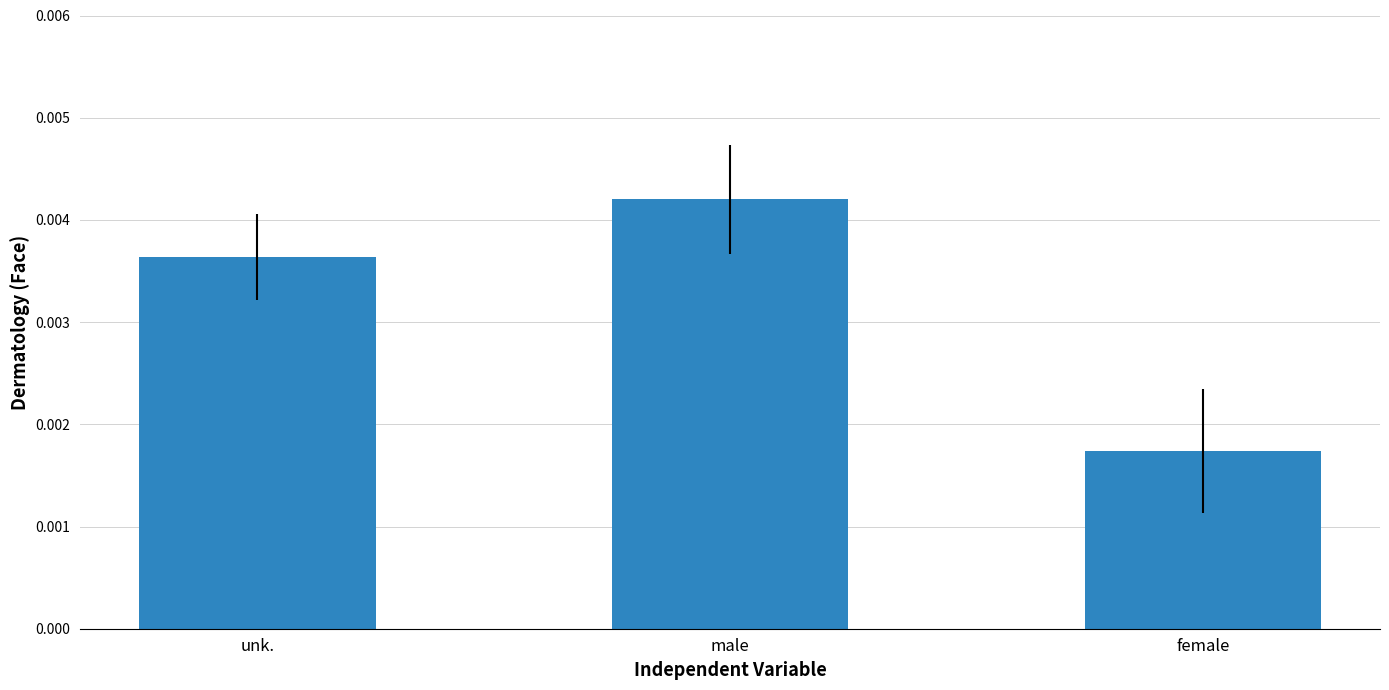

Are the bars horizontal?

No